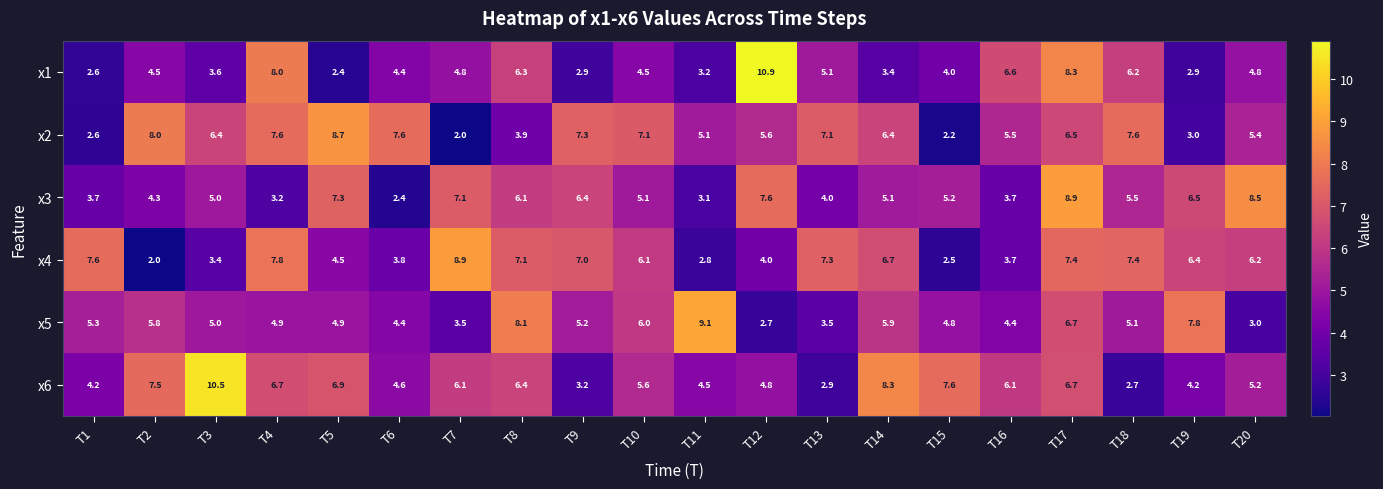

Which series changed the most between T7 and T19?

x5